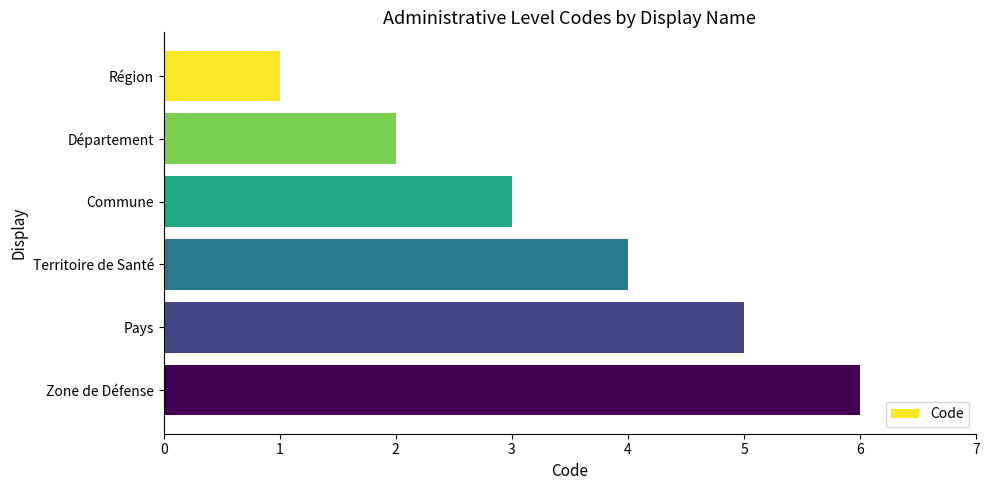

Rank the categories by value from highest to lowest.

Zone de Défense, Pays, Territoire de Santé, Commune, Département, Région